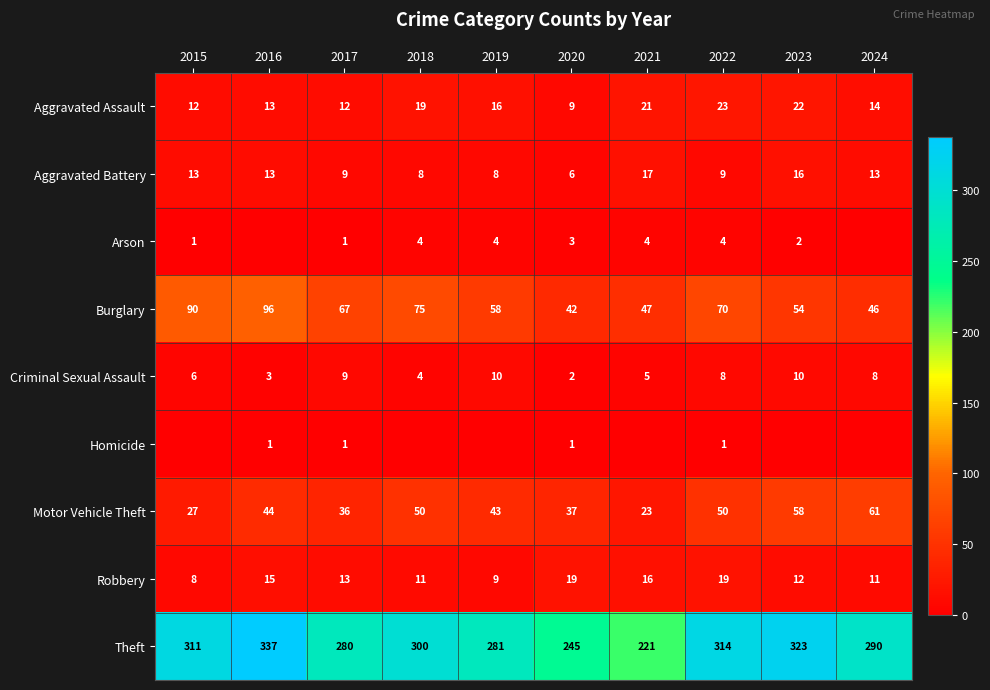

What is the difference between the maximum and second lowest values in the Motor Vehicle Theft series?

34